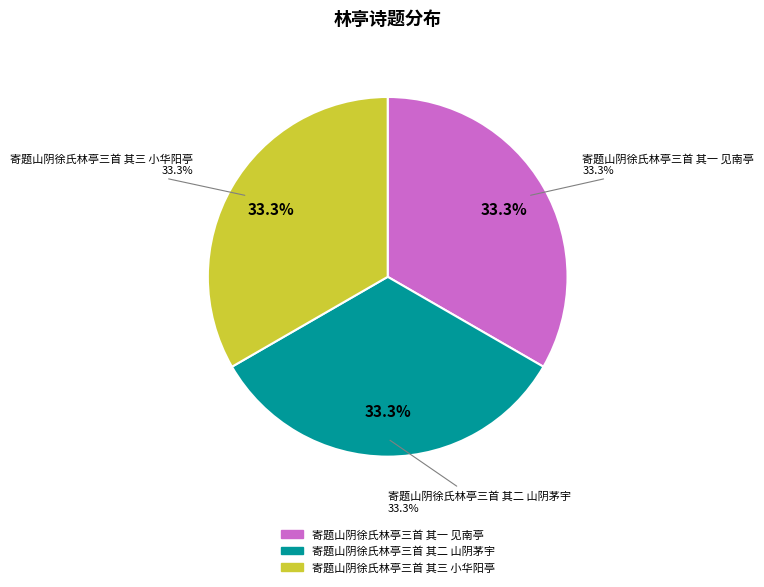

To the nearest percent, what is the average slice percentage?

33%